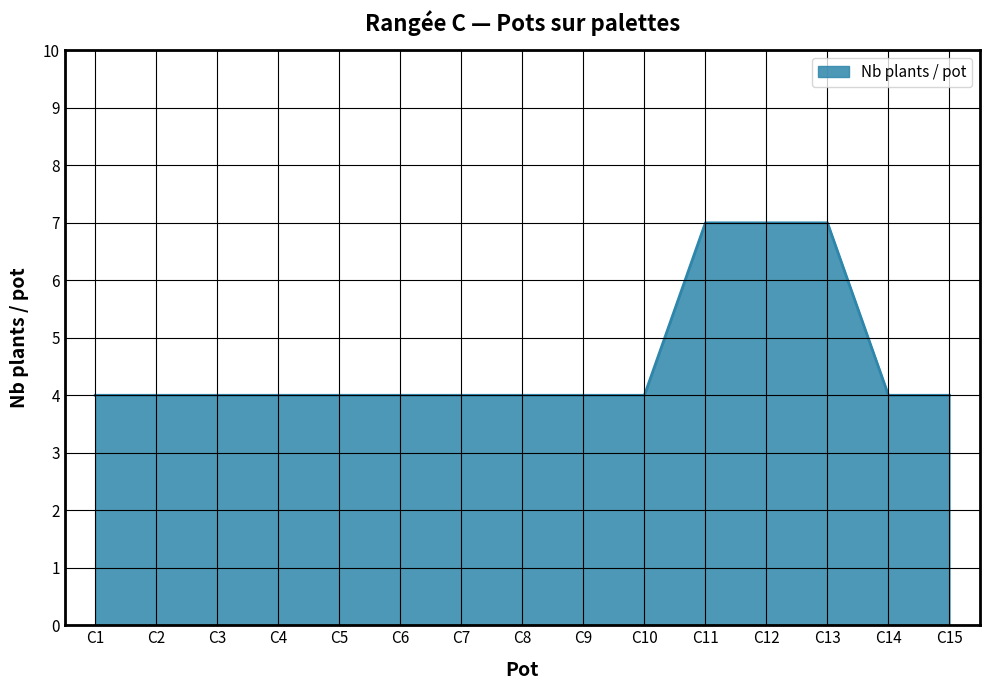

The value at C9 is 4. True or false?

True